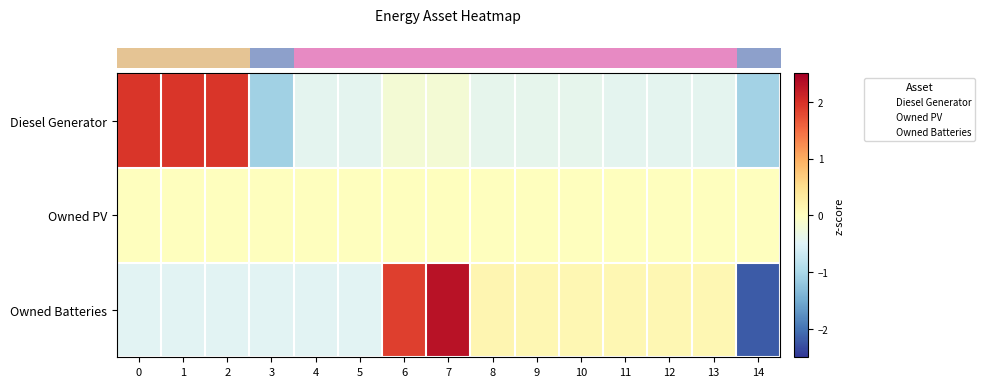

At which category is the sum across all series the highest?

7